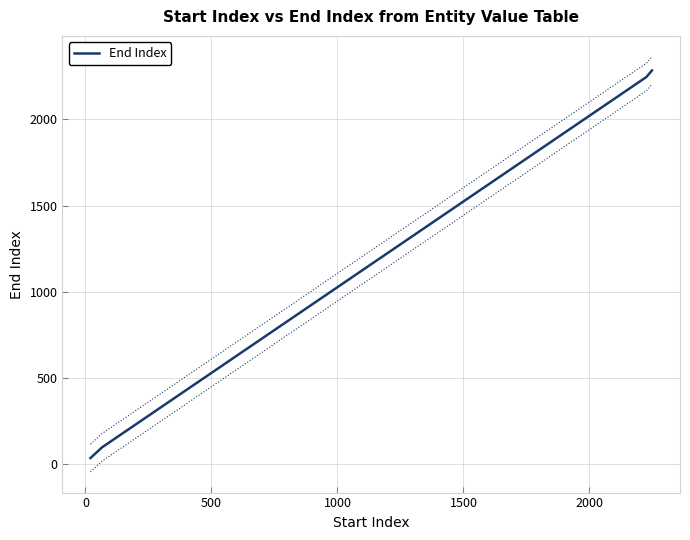

True or false: End Index has more than 2 interior local peaks.

False